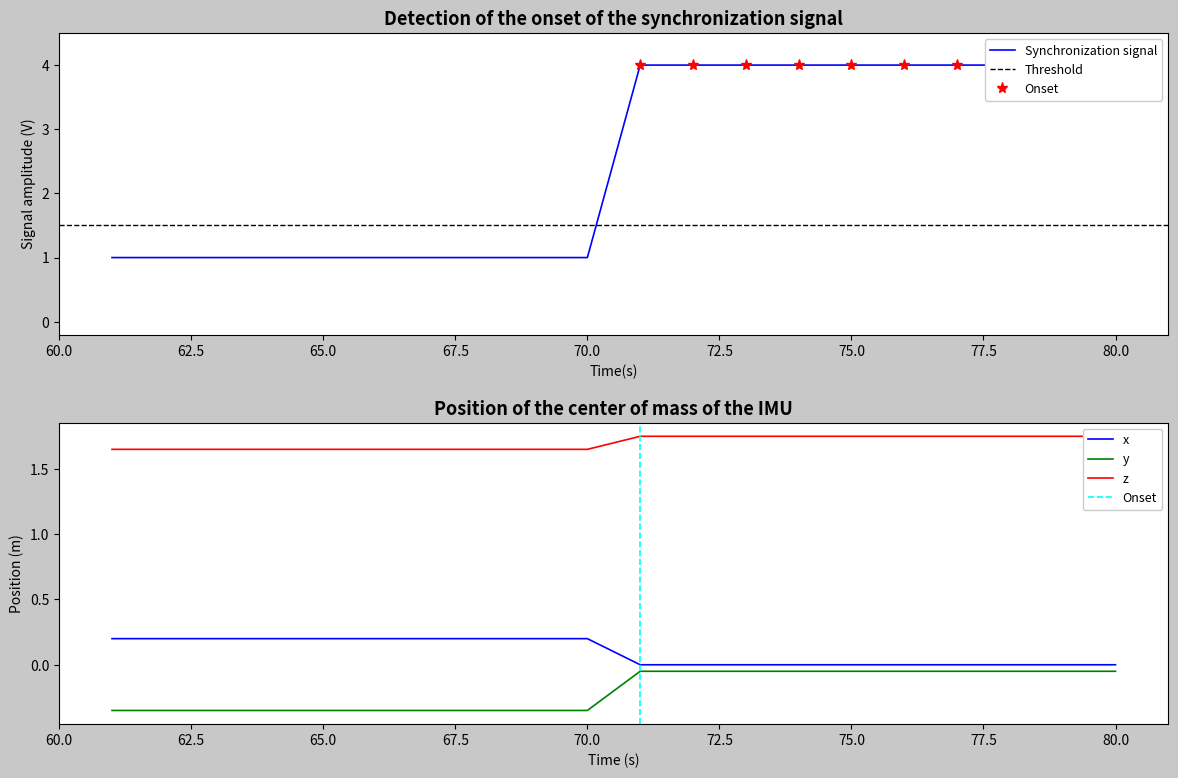

Which series has the largest range (max minus min)?

col_1_max